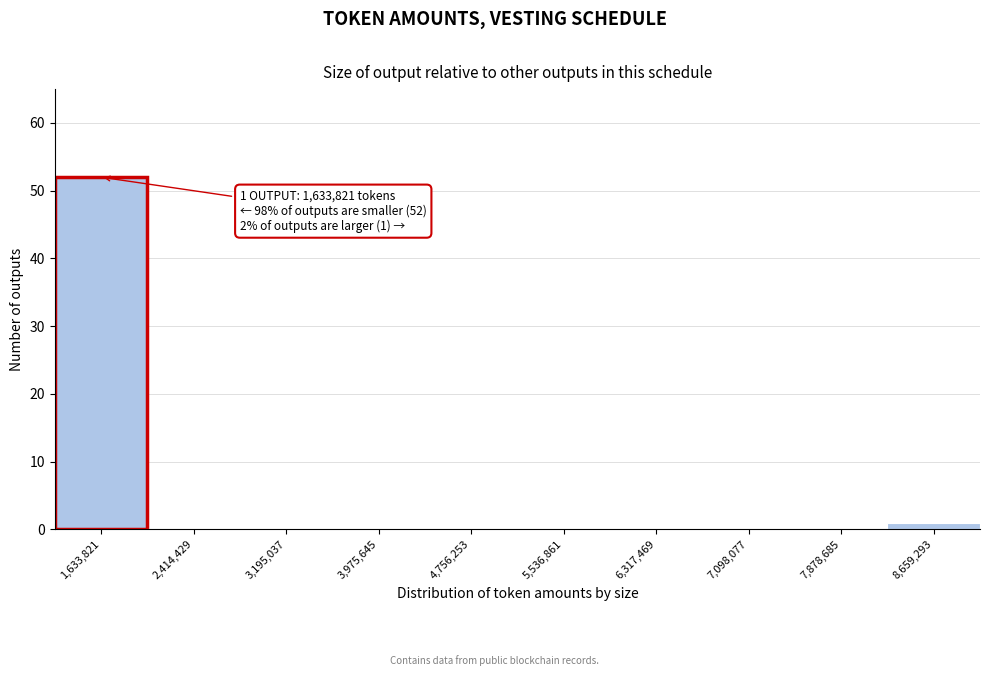

Reading left to right, list all the values displayed in this chart.

1,633,821=52	2,414,429=0	3,195,037=0	3,975,645=0	4,756,253=0	5,536,861=0	6,317,469=0	7,098,077=0	7,878,685=0	8,659,293=1